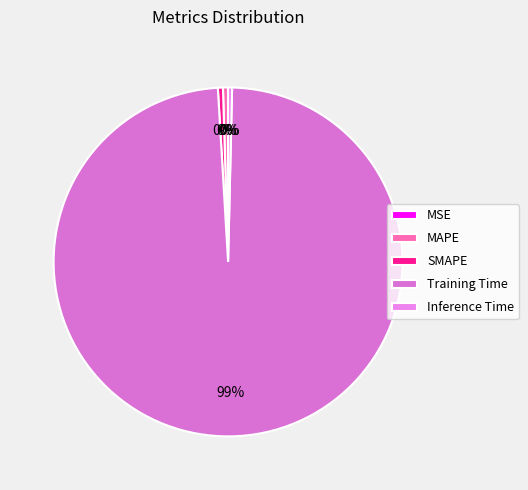

How many slices are in this pie chart?

5